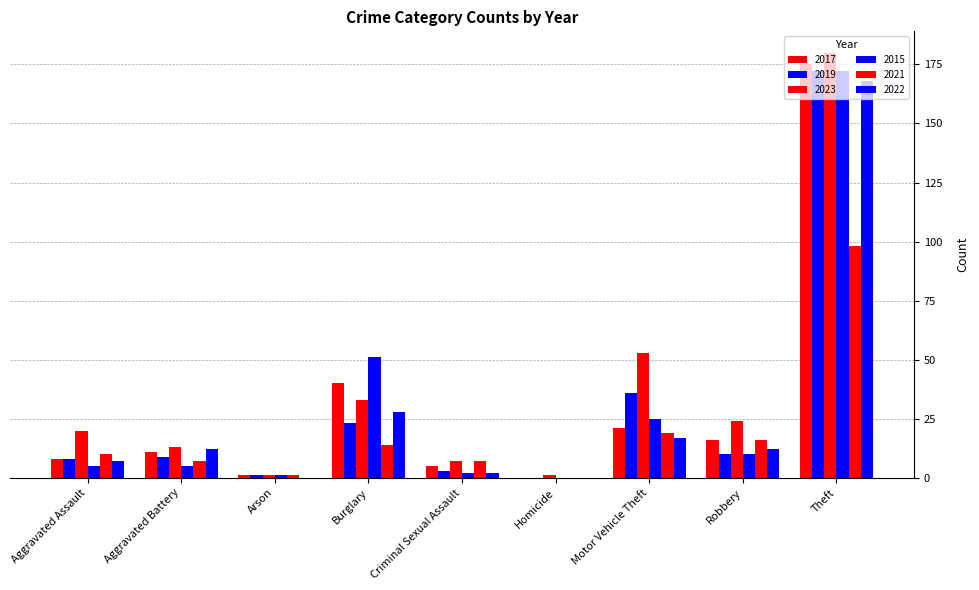

Count the number of categories in the chart.

9